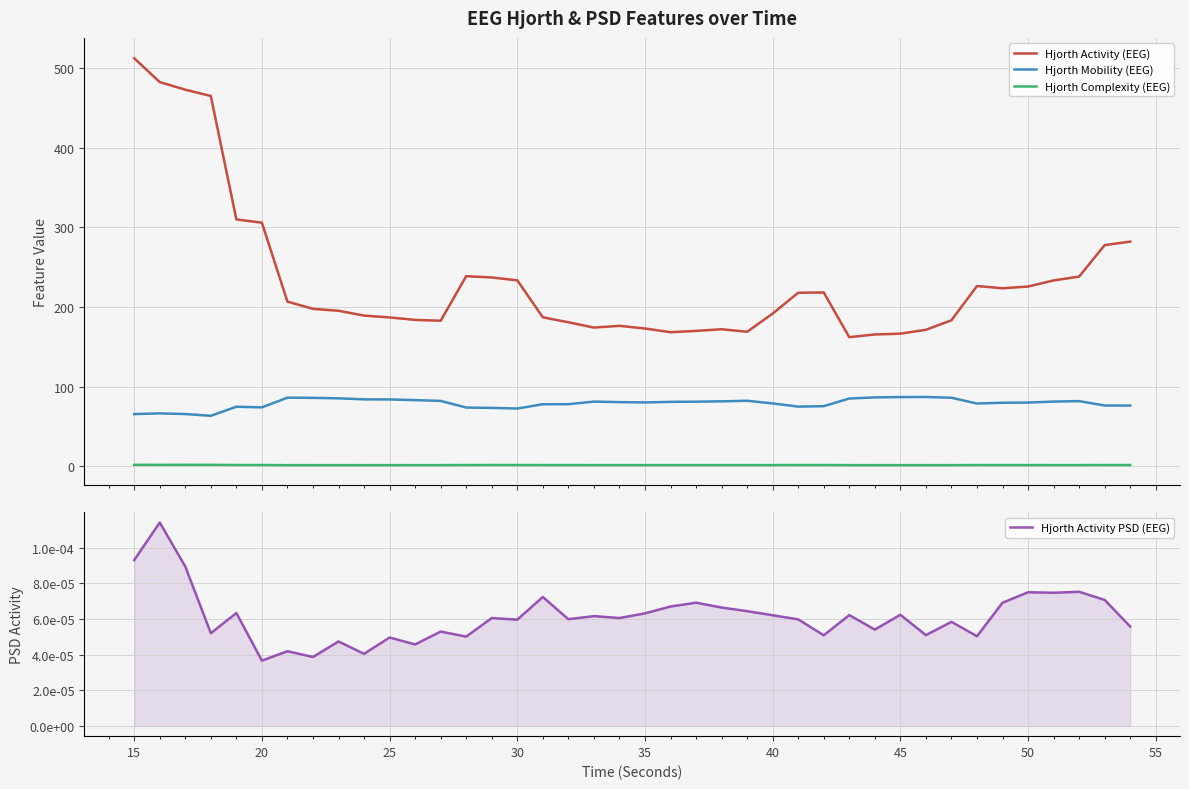

What are all the series names shown in the legend?

Hjorth Activity (EEG), Hjorth Mobility (EEG), Hjorth Complexity (EEG), Hjorth Activity PSD (EEG)